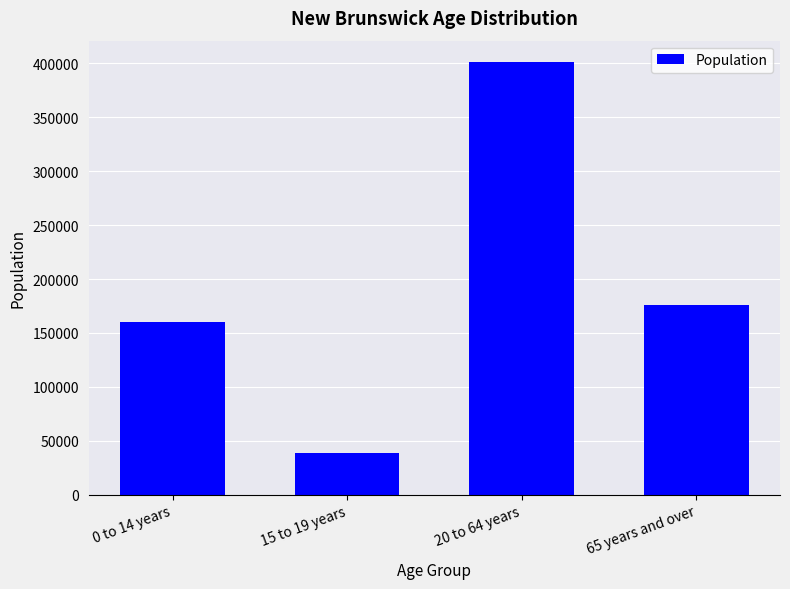

Which label corresponds to the largest value in the chart?

20 to 64 years